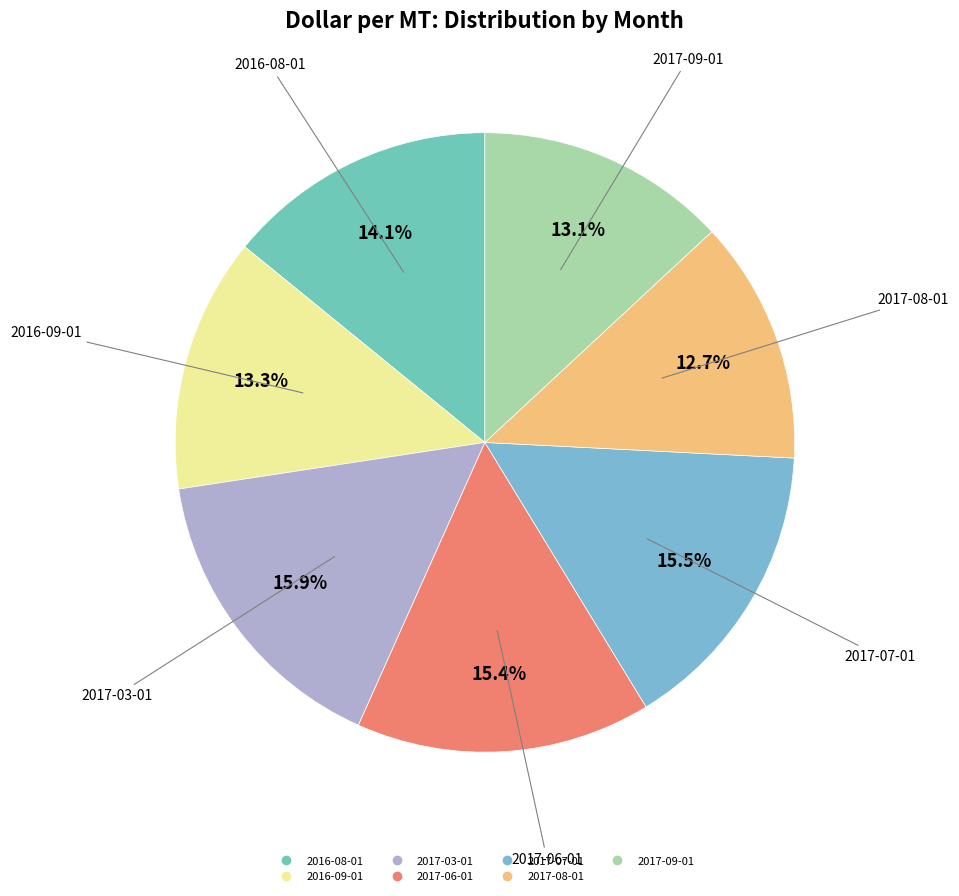

Does 2017-06-01 represent more than half of the total?

No